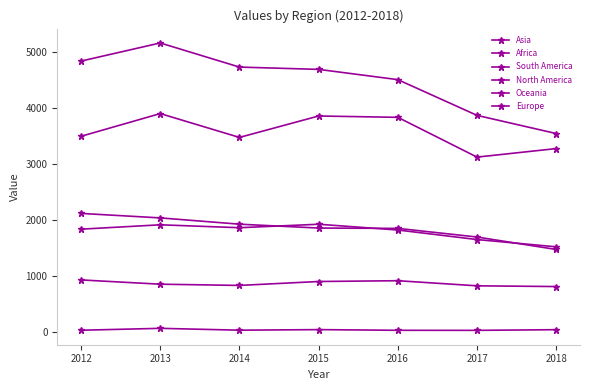

What is the minimum value shown in the chart?

32